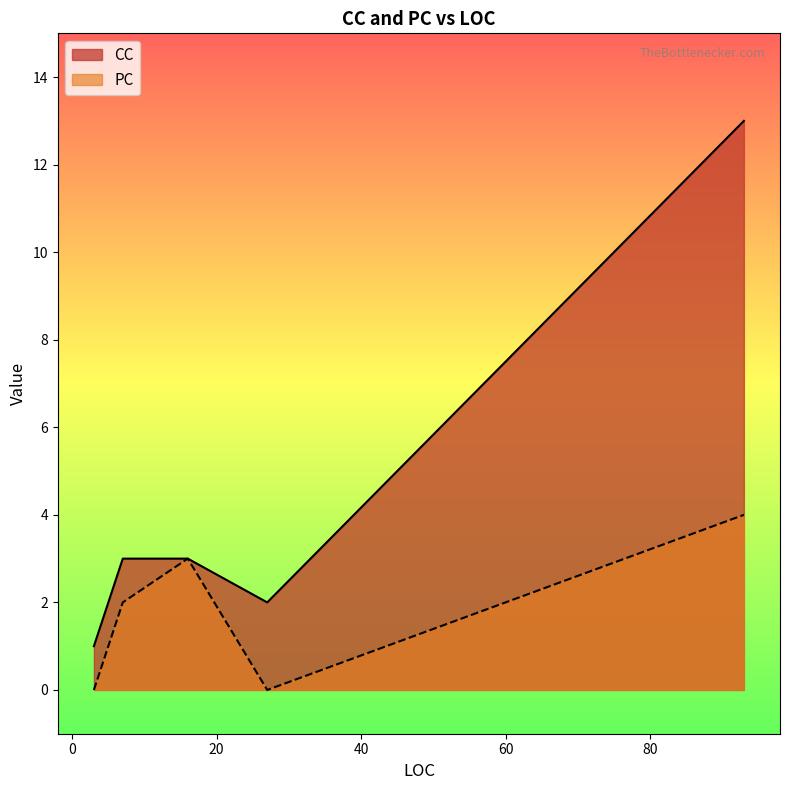

At which label is CC closest to 7?

16